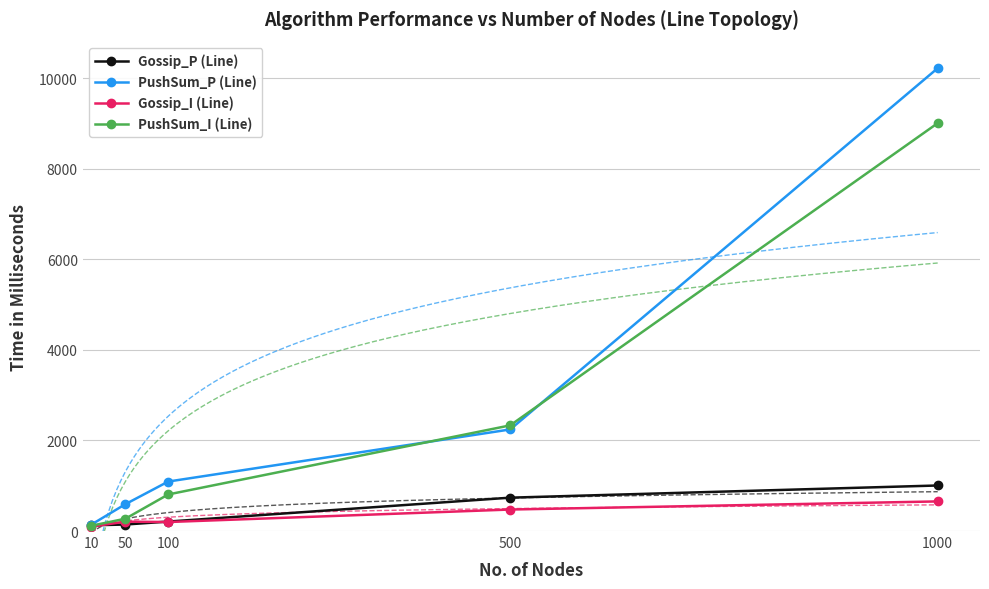

What are all the series names shown in the legend?

Gossip_P (Line), PushSum_P (Line), Gossip_I (Line), PushSum_I (Line)